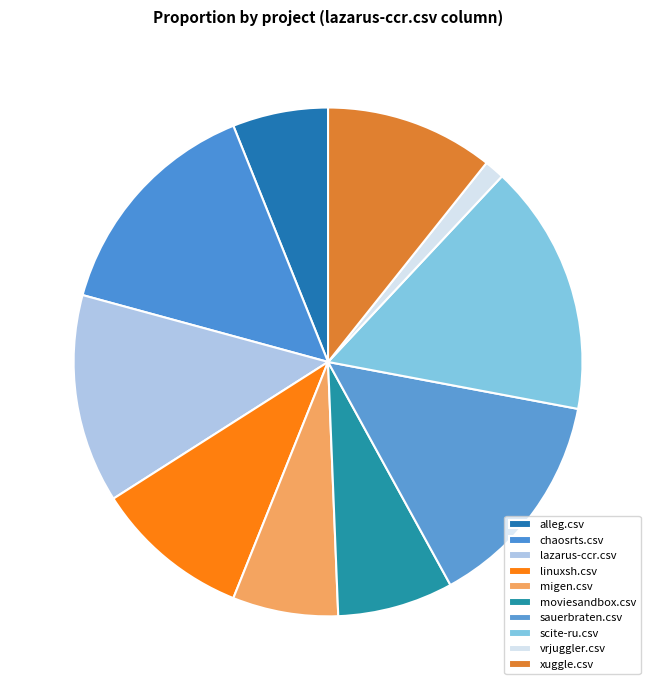

The lazarus-ccr.csv slice represents 7% of the pie. True or false?

False